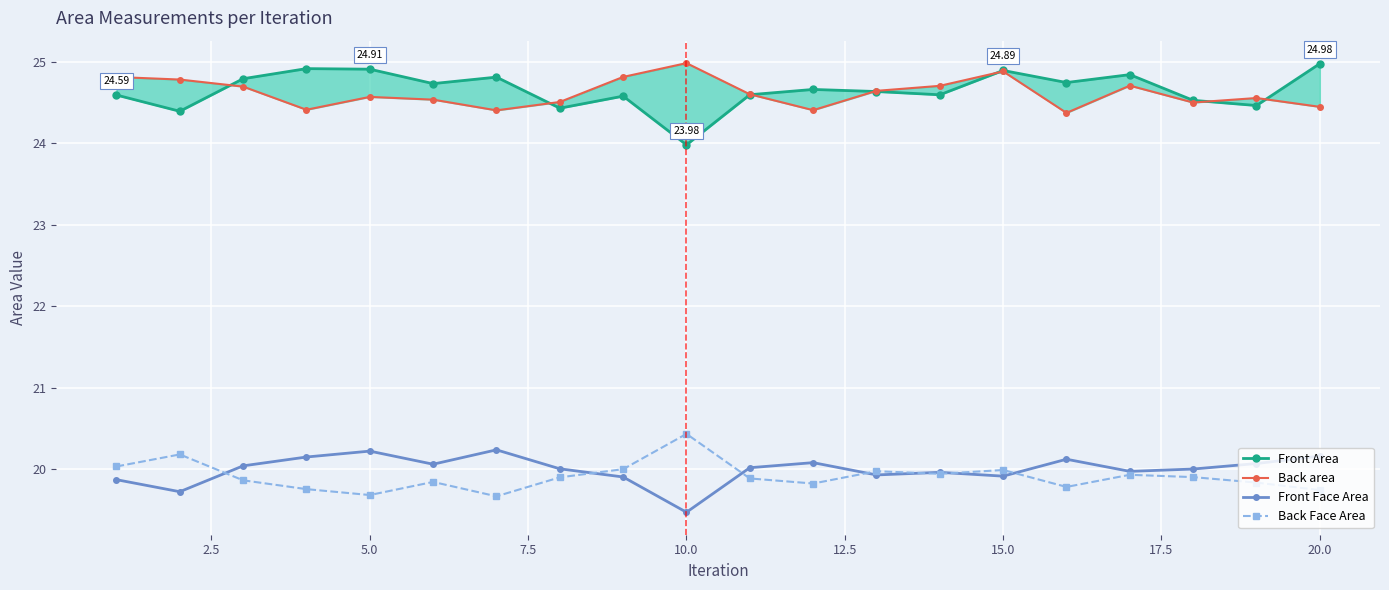

Reading left to right, what are all the values shown in this chart?

Front Area: 24.6	24.4	24.8	24.9	24.9	24.7	24.8	24.4	24.6	24.0	24.6	24.7	24.6	24.6	24.9	24.7	24.8	24.5	24.5	25.0
Back area: 24.8	24.8	24.7	24.4	24.6	24.5	24.4	24.5	24.8	25.0	24.6	24.4	24.6	24.7	24.9	24.4	24.7	24.5	24.6	24.4
Front Face Area: 19.9	19.7	20.0	20.2	20.2	20.1	20.2	20.0	19.9	19.5	20.0	20.1	19.9	20.0	19.9	20.1	20.0	20.0	20.1	20.2
Back Face Area: 20.0	20.2	19.9	19.8	19.7	19.8	19.7	19.9	20.0	20.4	19.9	19.8	20.0	19.9	20.0	19.8	19.9	19.9	19.8	19.7